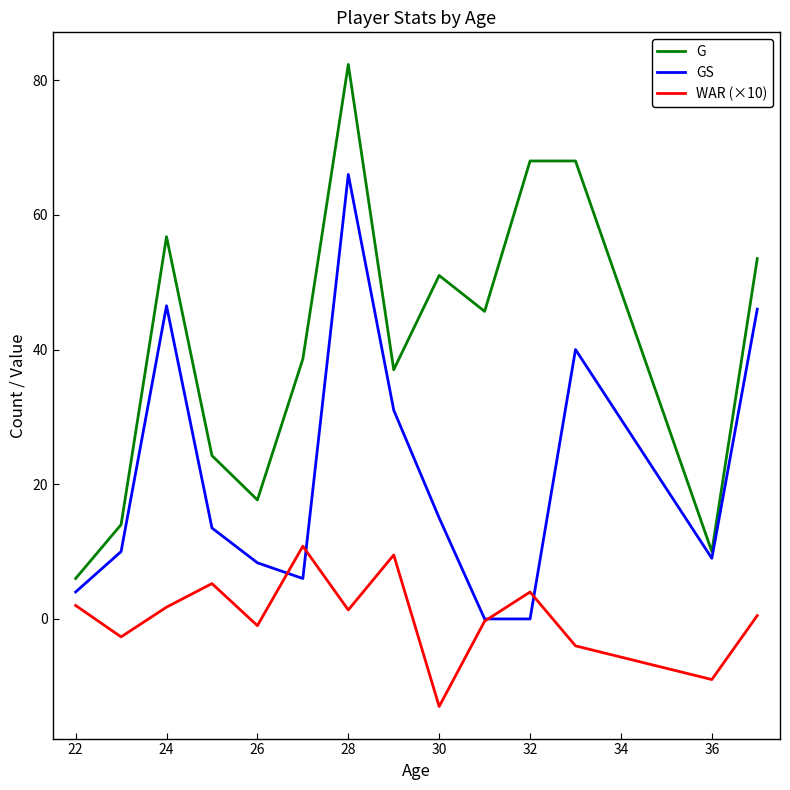

Is this an area chart (filled region under the line)?

No